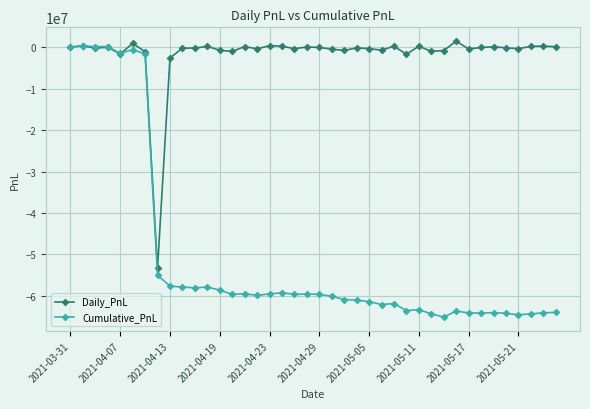

How many data points in Cumulative_PnL are above -59627854?

19